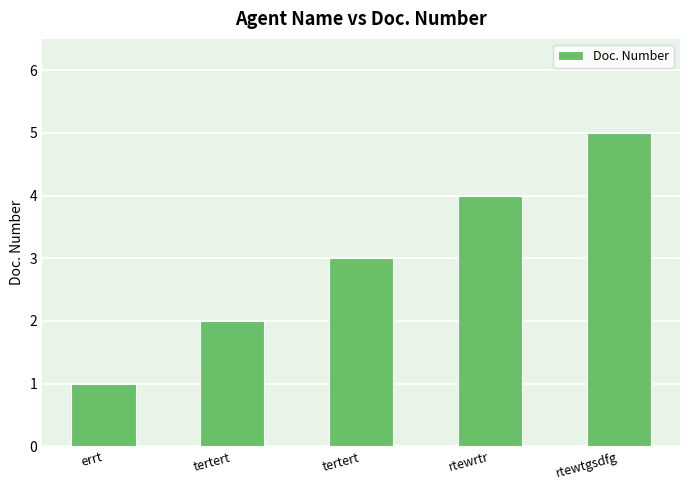

Are the bars horizontal?

No